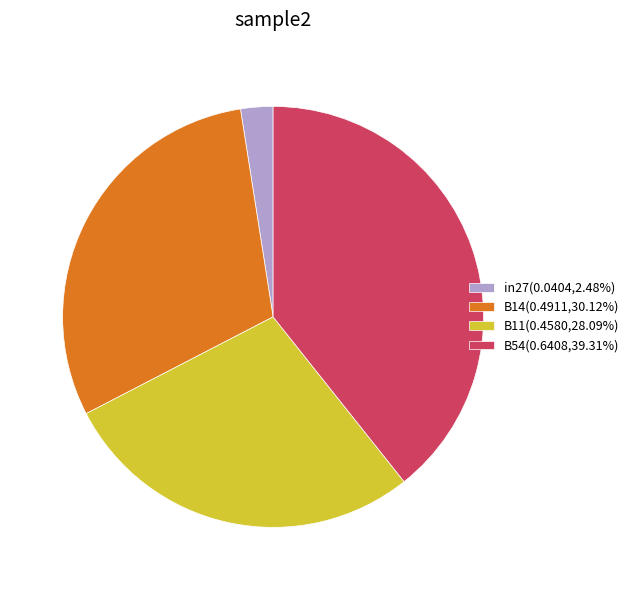

What is the ratio of the value at B14(0.4911,30.12%) to the value at in27(0.0404,2.48%)?

12.1